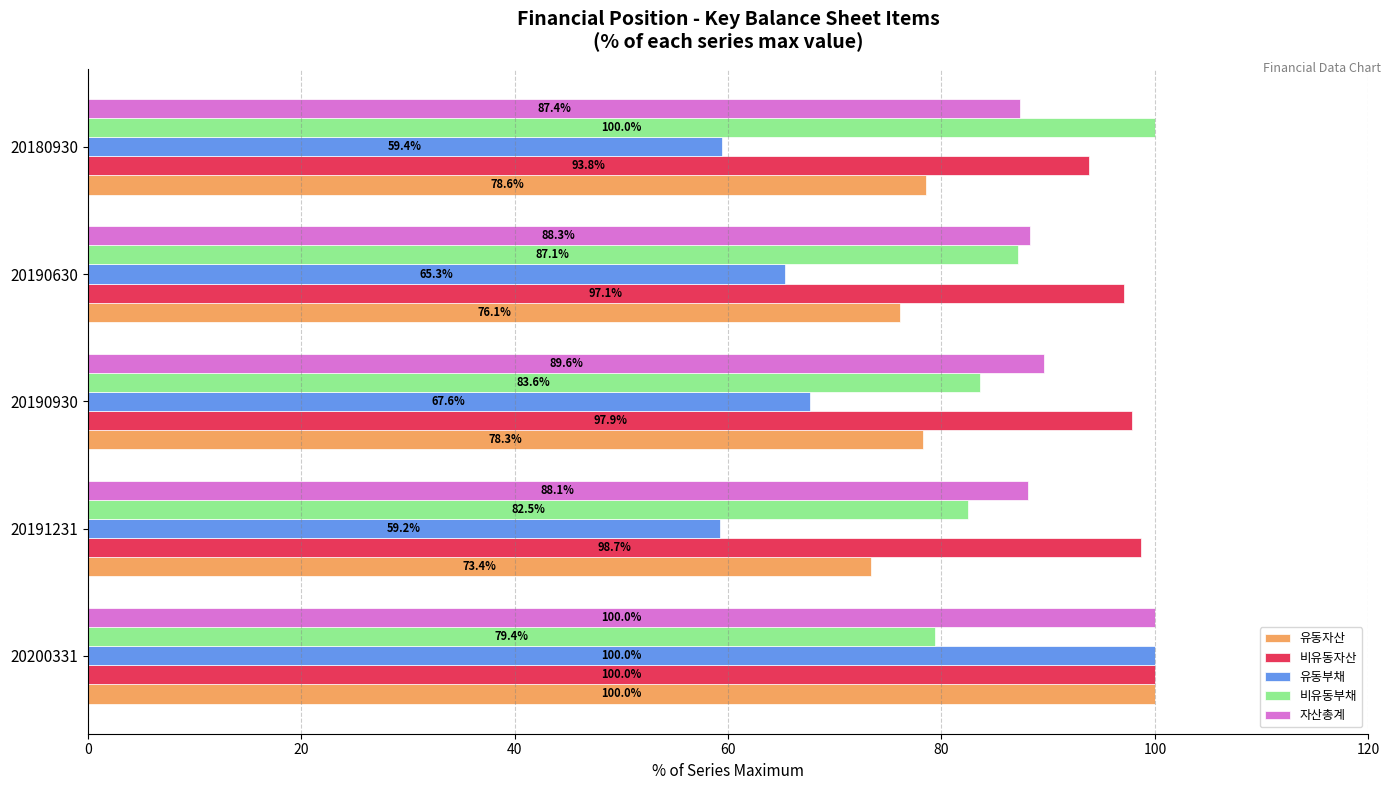

Which series has the widest spread of values?

유동부채